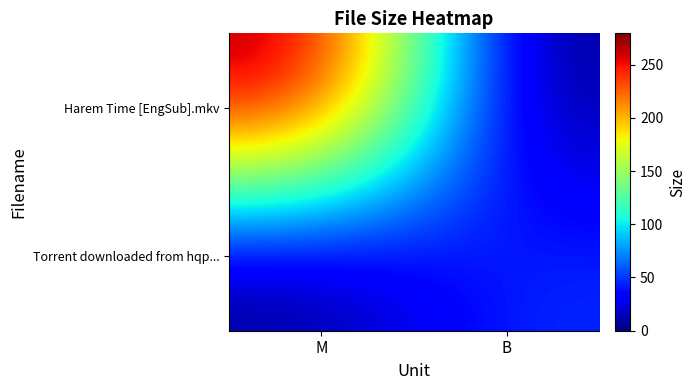

What is the total value across all series at B?

48.0